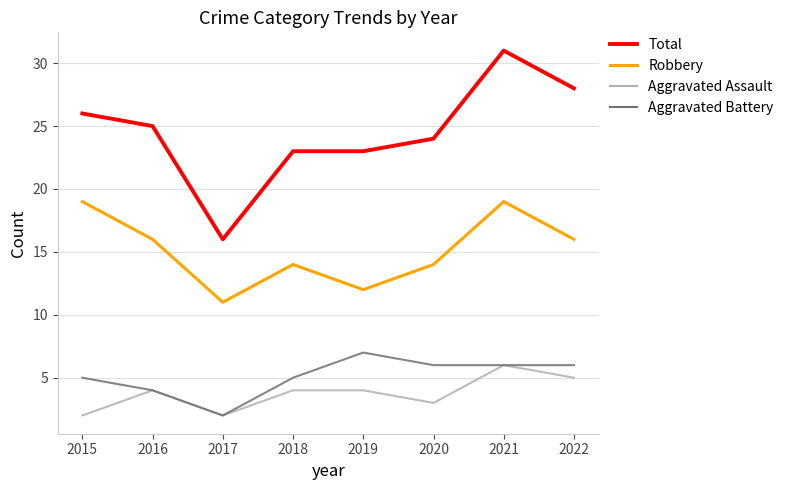

At how many categories does at least one series exceed 22?

7